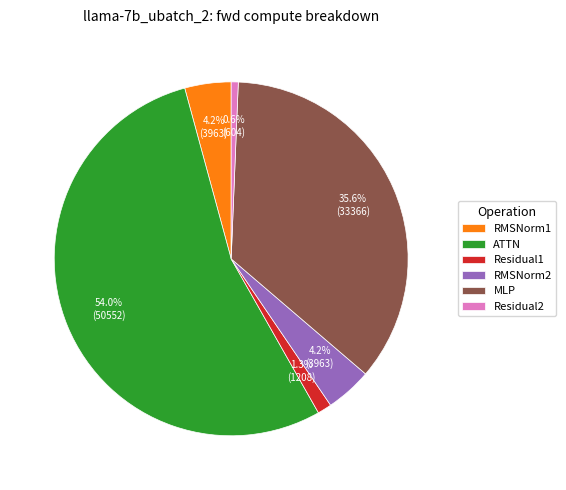

What percentage is the RMSNorm2 slice, to the nearest percent?

4%